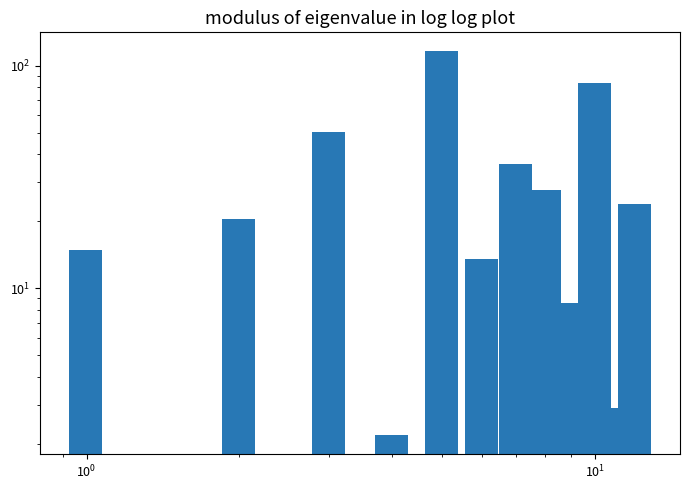

Does the chart contain stacked bars?

No